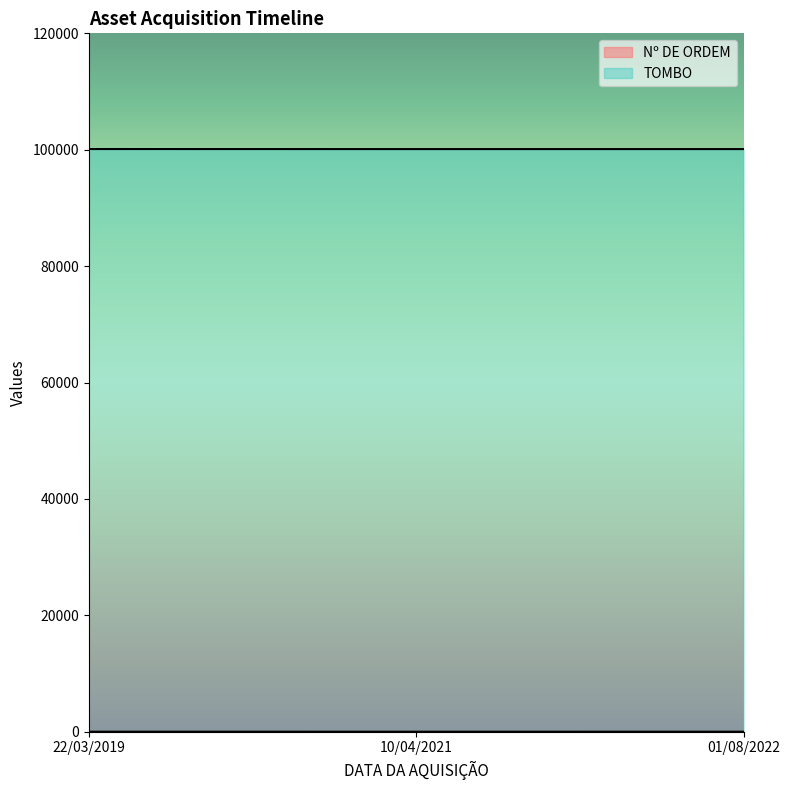

What is the sum of the TOMBO values at 10/04/2021 and 01/08/2022?

200221